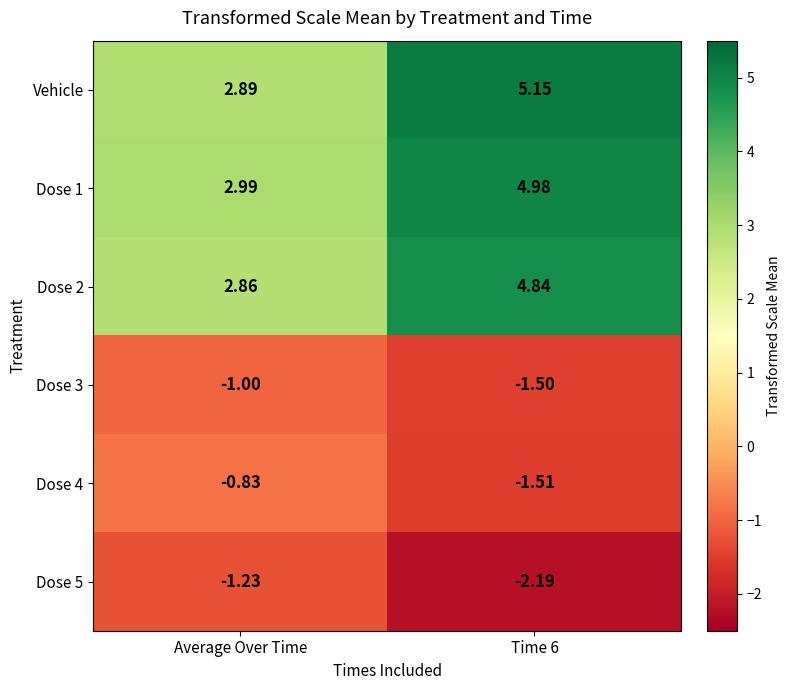

Which series has the widest spread of values?

Vehicle